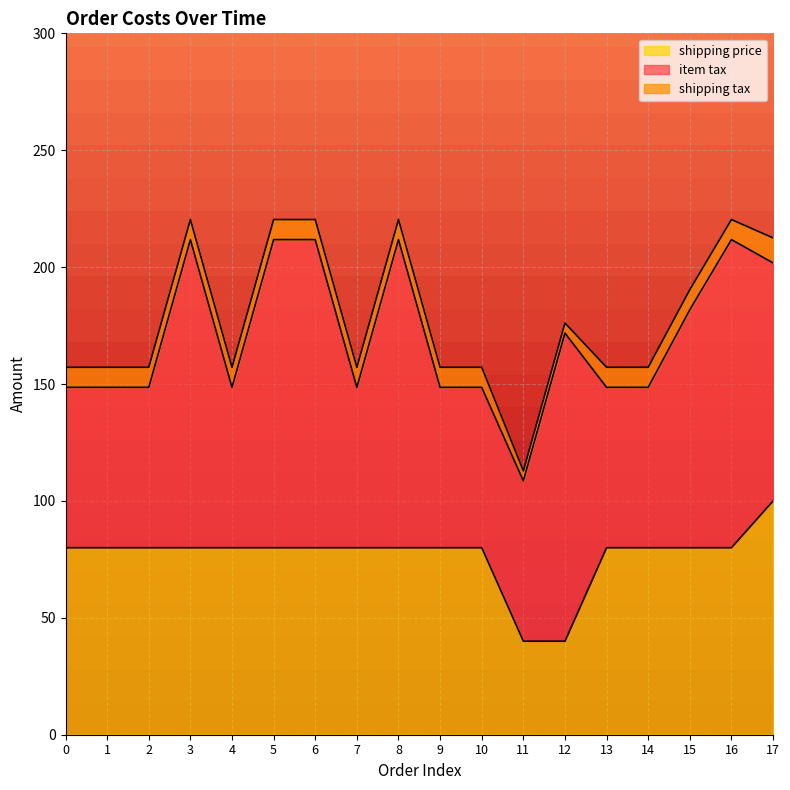

Reading left to right, extract all data points from this chart.

item tax: 0=68.6	1=68.6	2=68.6	3=131.8	4=68.6	5=131.8	6=131.8	7=68.6	8=131.8	9=68.6	10=68.6	11=68.6	12=131.8	13=68.6	14=68.6	15=101.8	16=131.8	17=101.8
shipping tax: 0=8.6	1=8.6	2=8.6	3=8.6	4=8.6	5=8.6	6=8.6	7=8.6	8=8.6	9=8.6	10=8.6	11=4.3	12=4.3	13=8.6	14=8.6	15=8.6	16=8.6	17=10.7
shipping price: 0=80.0	1=80.0	2=80.0	3=80.0	4=80.0	5=80.0	6=80.0	7=80.0	8=80.0	9=80.0	10=80.0	11=40.0	12=40.0	13=80.0	14=80.0	15=80.0	16=80.0	17=100.0